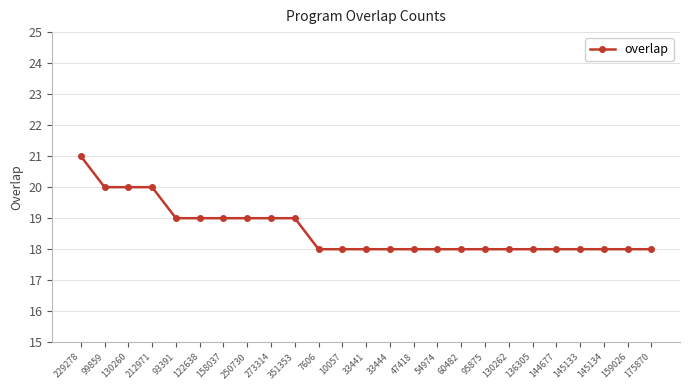

Which has a higher value, 136305 or 93391?

93391